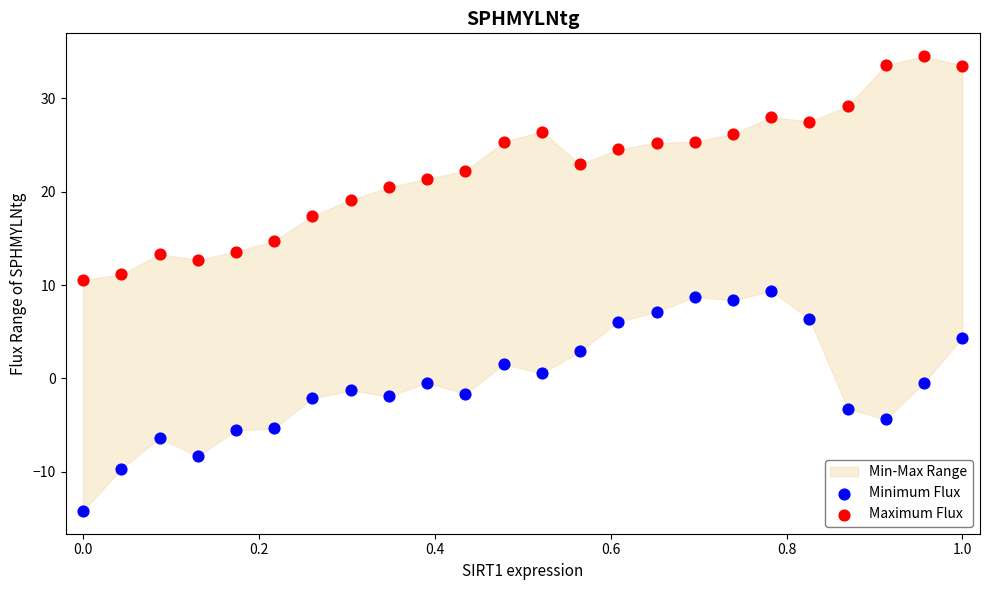

Across all data points, what is the range of X values (max minus min)?

1.0